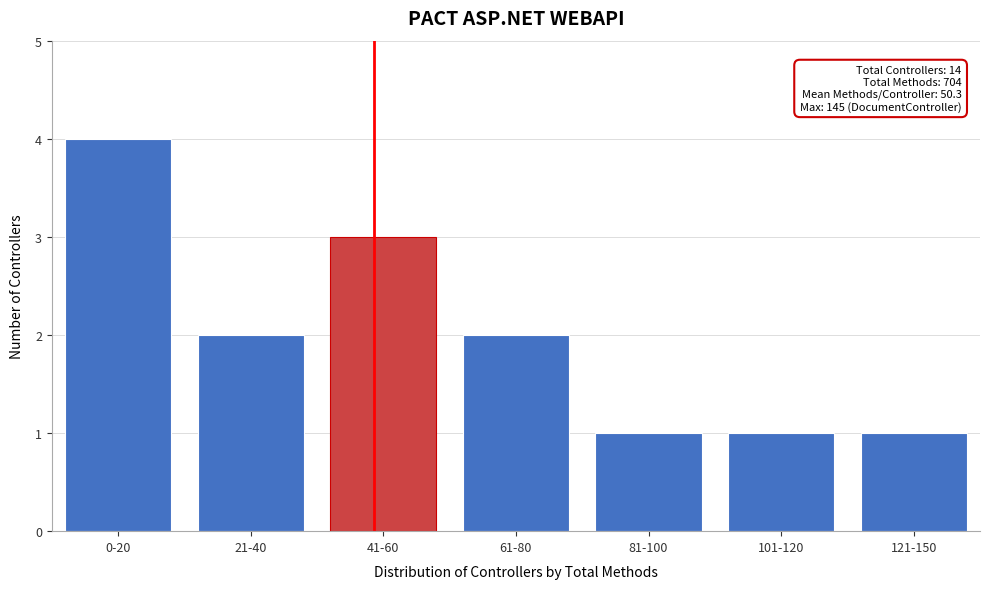

Reading left to right, list all the values displayed in this chart.

0-20=4	21-40=2	41-60=3	61-80=2	81-100=1	101-120=1	121-150=1